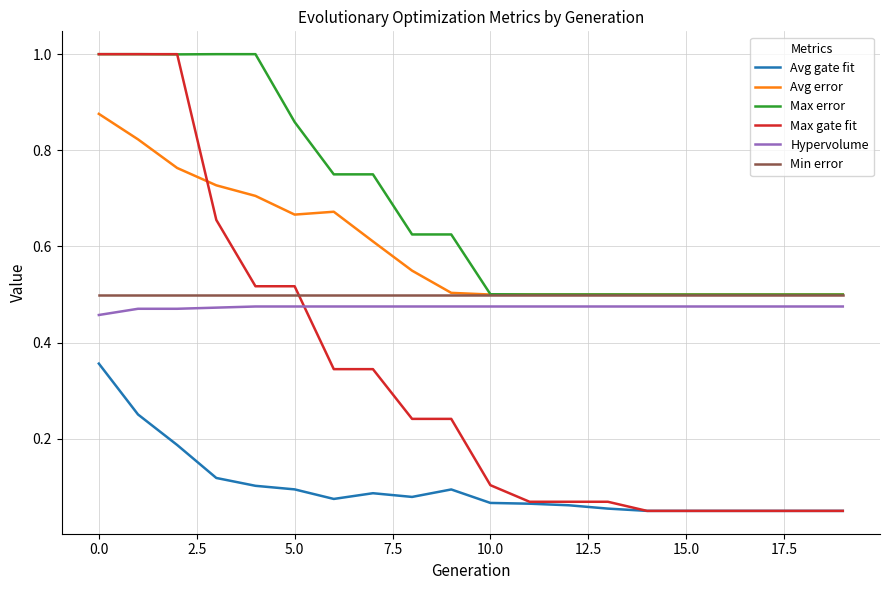

How many times do Max gate fit and Hypervolume cross each other?

1